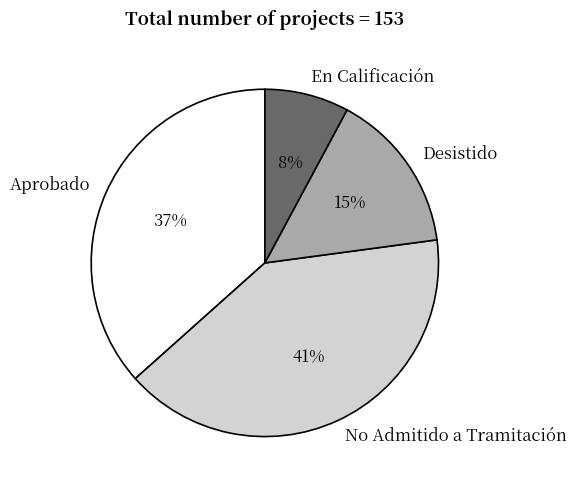

Is it true that Aprobado is 37% of the pie?

True